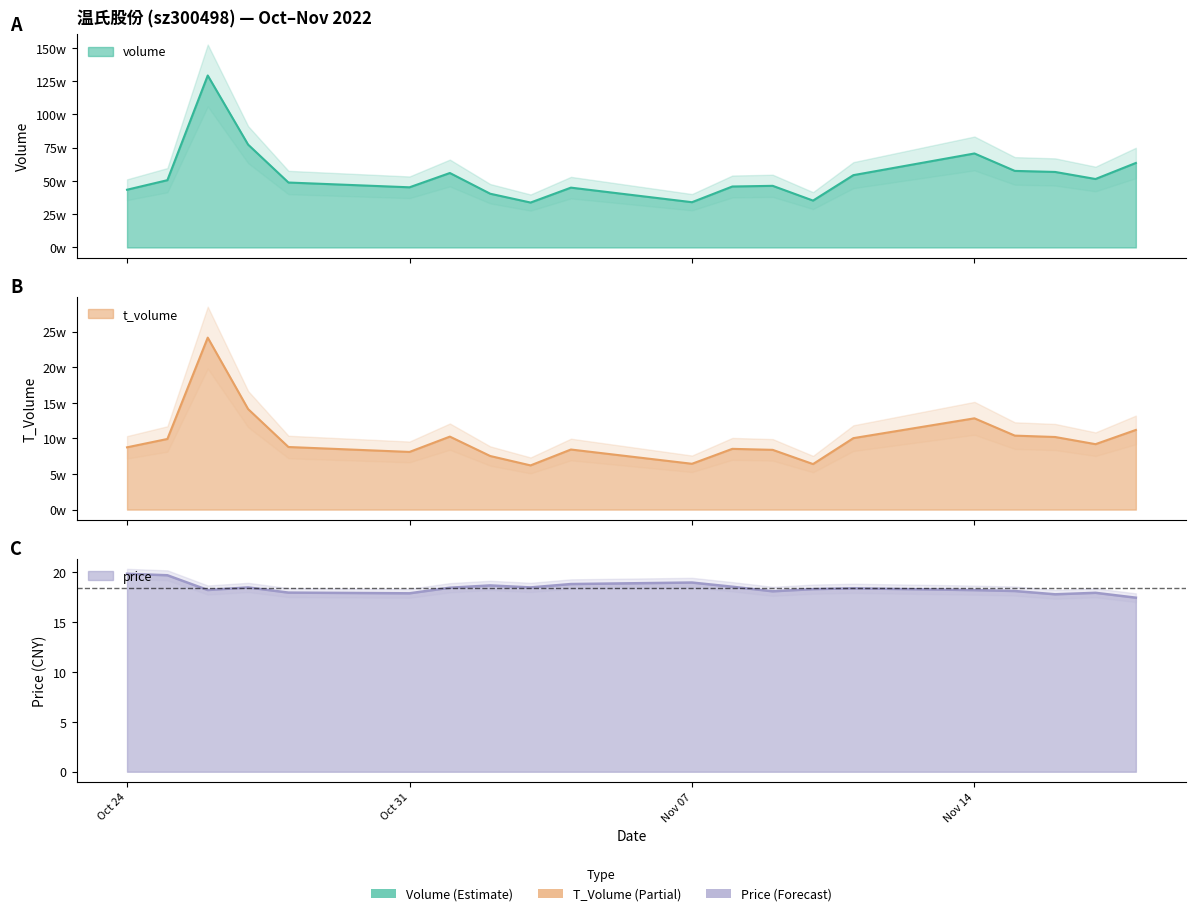

What is the total value across all series at 2022-10-27?

914241.5